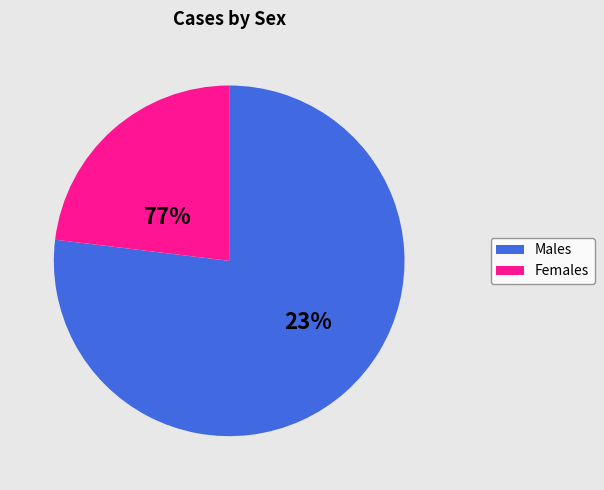

Is 0 the majority of the pie?

No